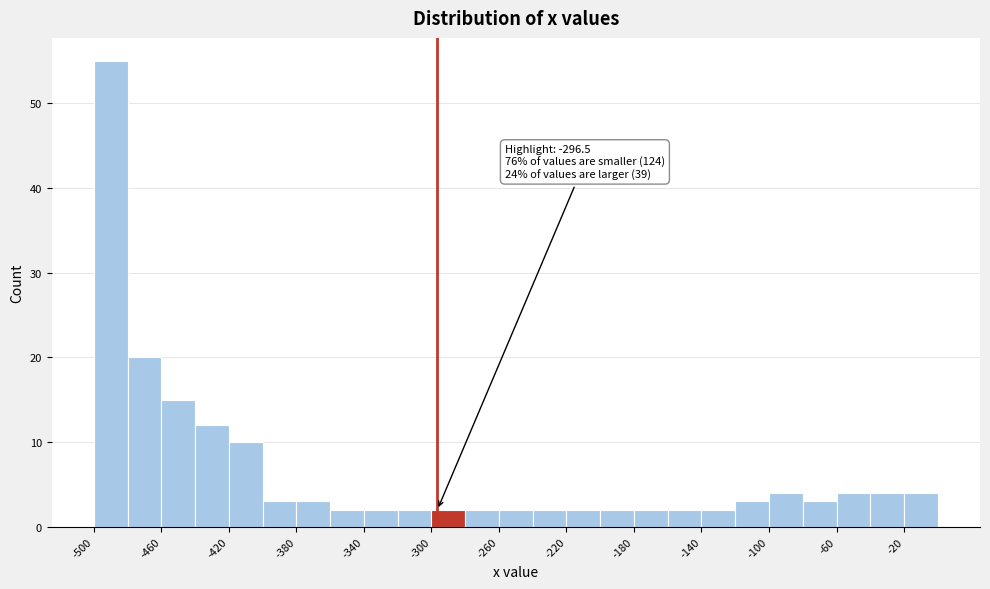

Over which range of the x-axis is the bar tallest?

-500 to -480